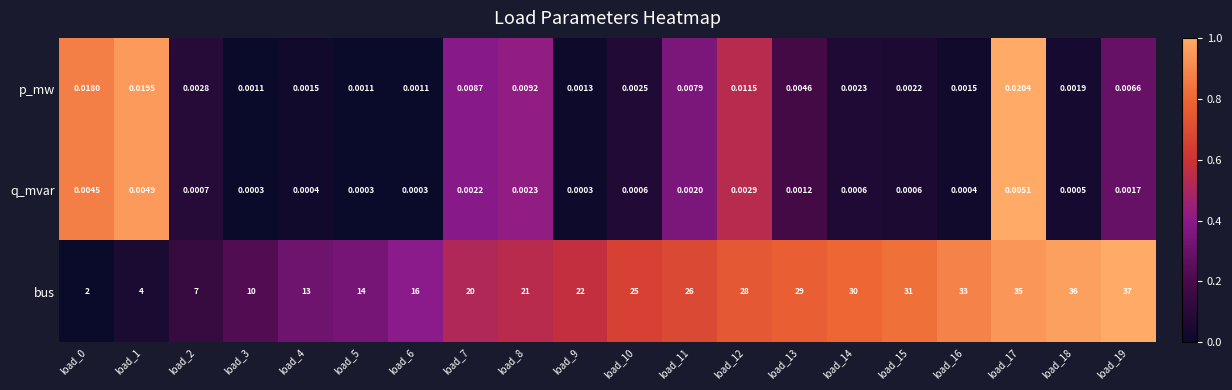

Between load_1 and load_6, which series saw the biggest shift?

bus